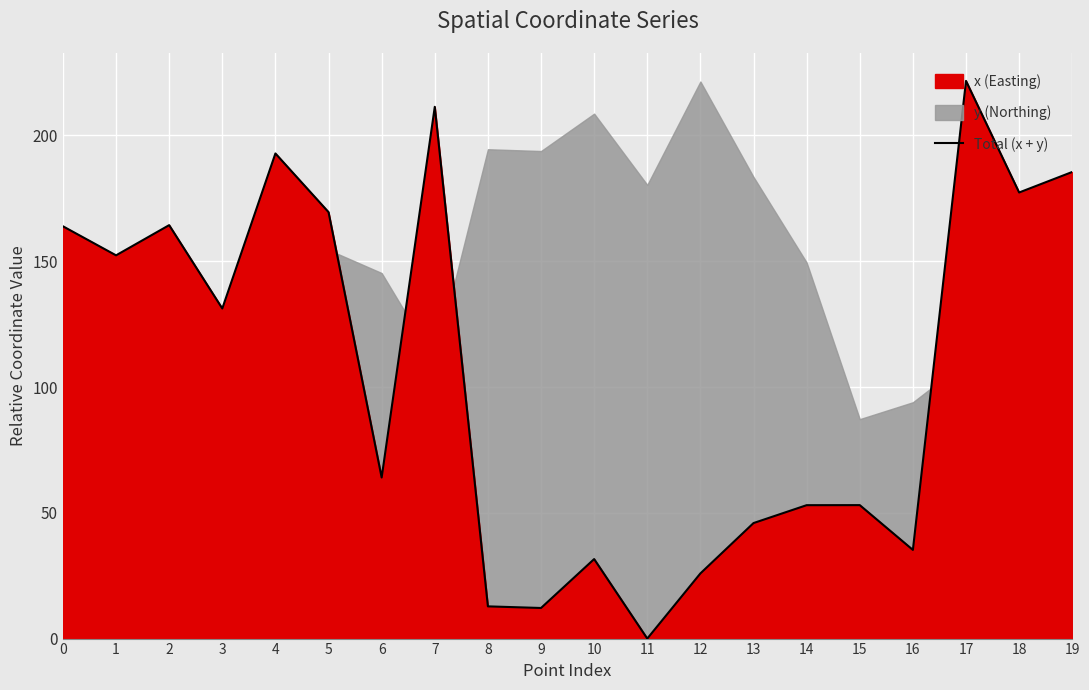

The value of Total (x + y) at 4 is 266.0. True or false?

False